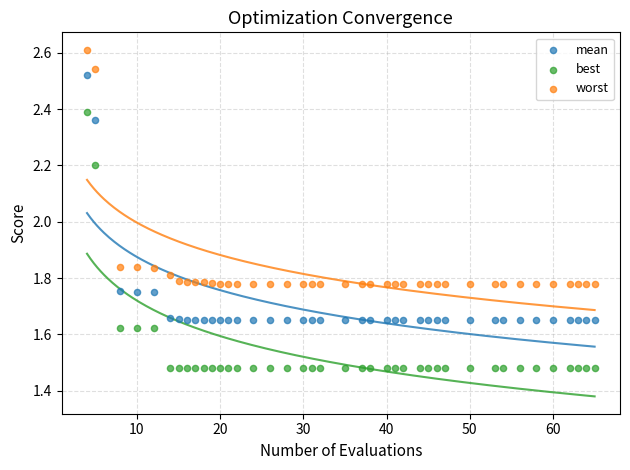

Which series reaches the maximum Y coordinate?

worst